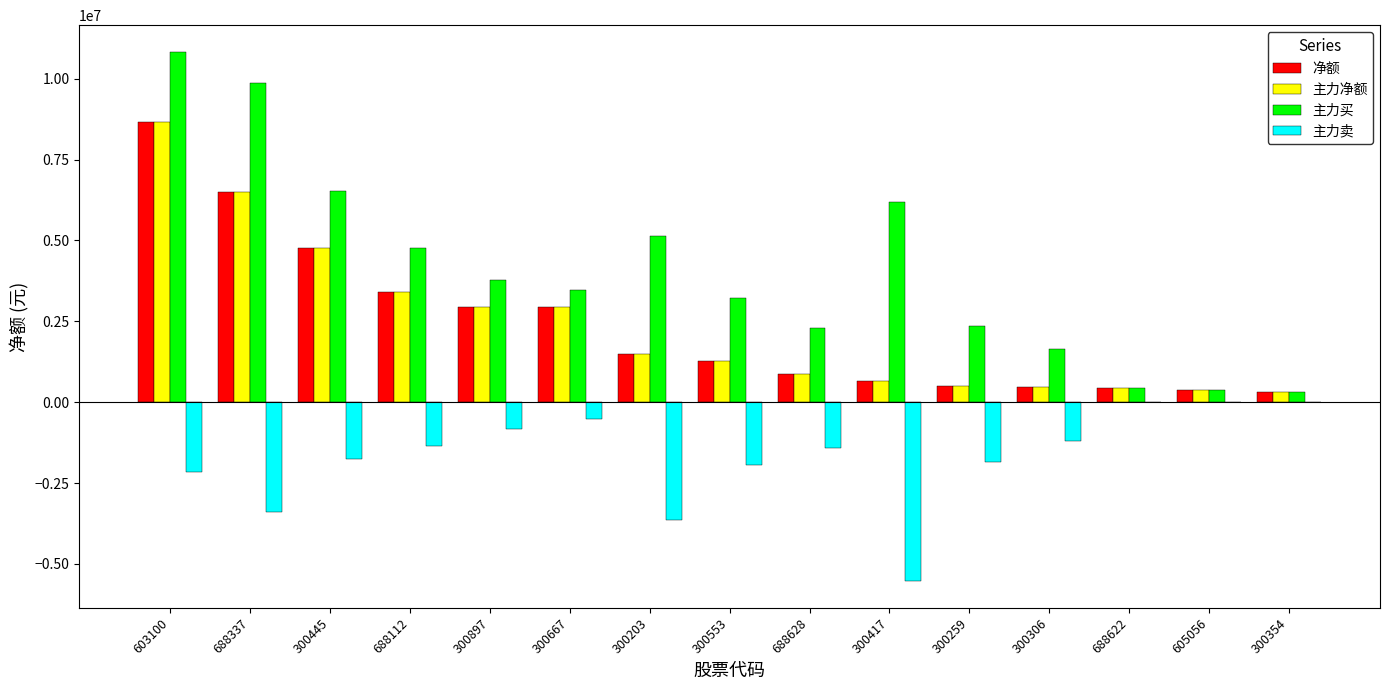

What are all the series names shown in the legend?

净额, 主力净额, 主力买, 主力卖